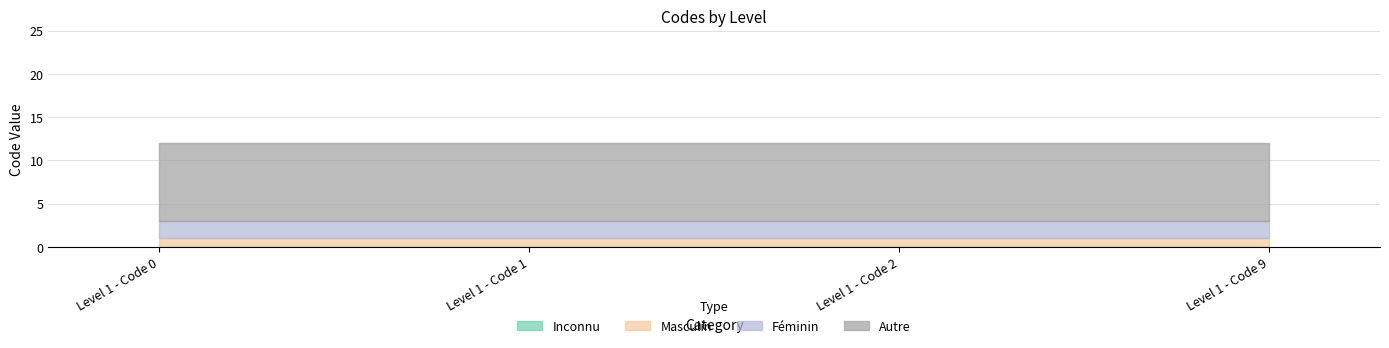

What is the total value across all series at Level 1 - Code 2?

12